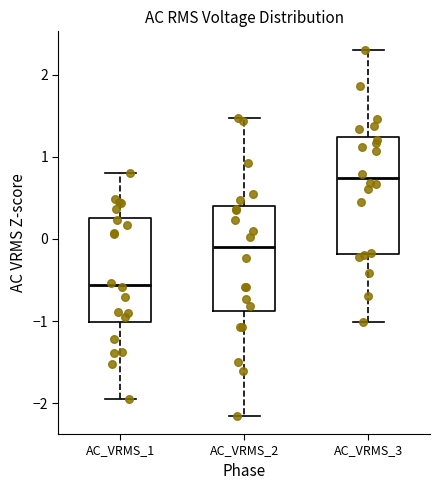

Where does the lower whisker of the box for AC_VRMS_3 end on the y-axis? The values are not printed on the chart, so give them approximately, as read against the axis.

-1.0